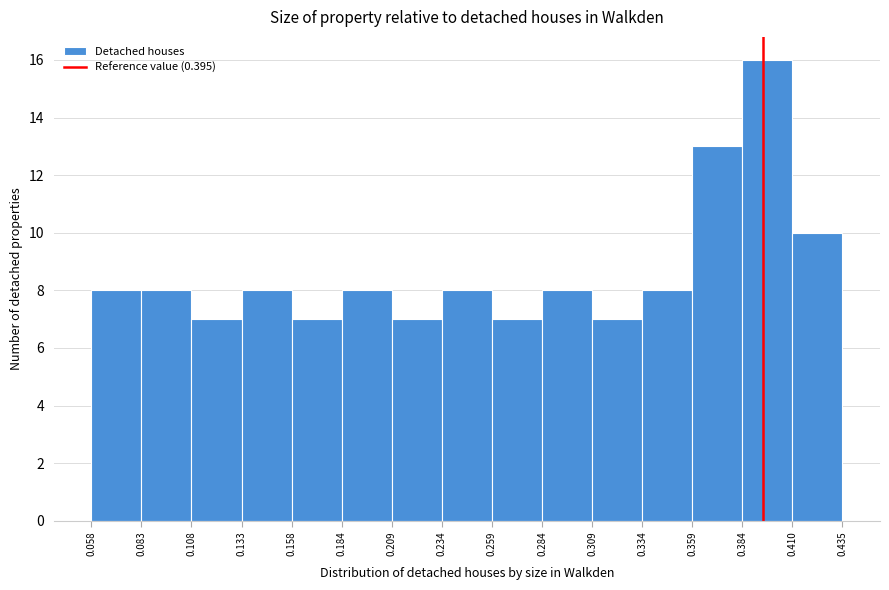

Which range on the x-axis has the tallest bar?

0.384 to 0.410